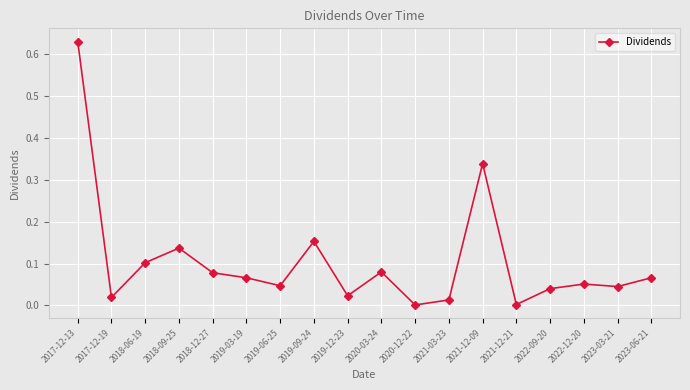

How many lines are shown in the chart?

1